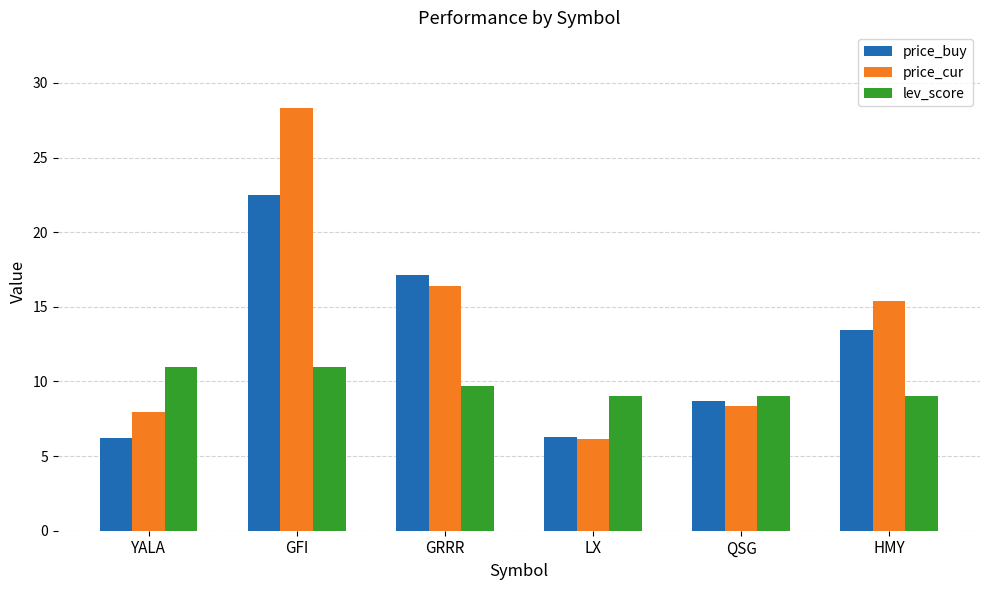

At YALA, list the series in order from smallest to largest.

price_buy, price_cur, lev_score